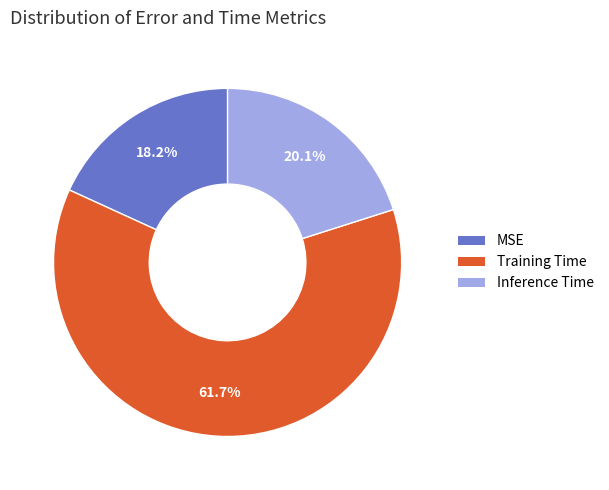

To the nearest percent, what percentage of the pie is MSE?

18%